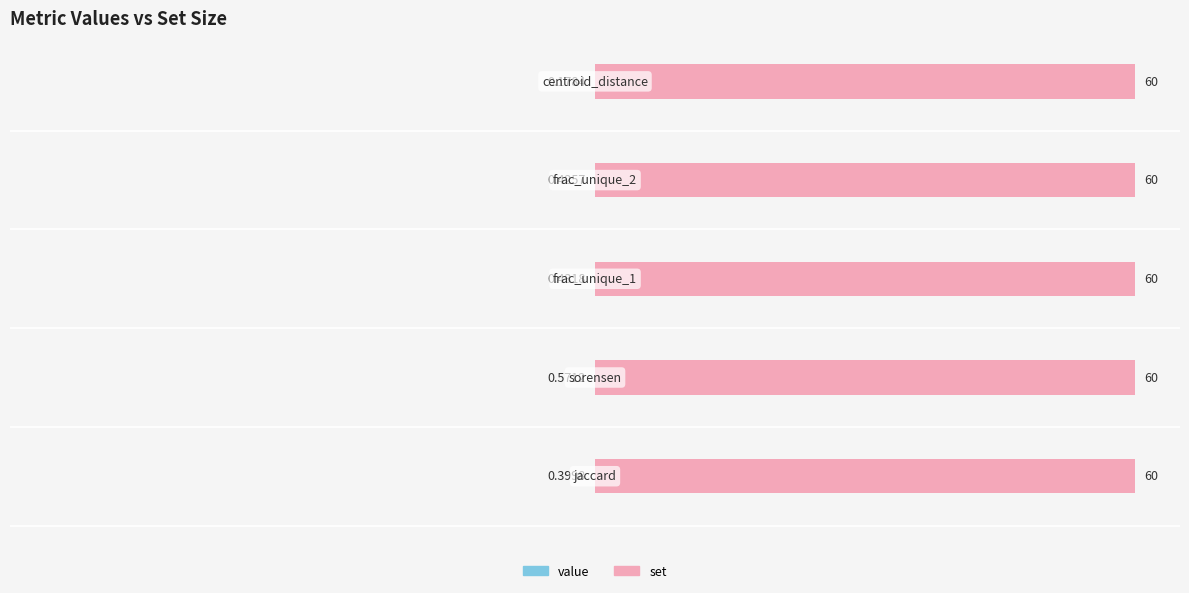

At how many categories does at least one series exceed 0?

5